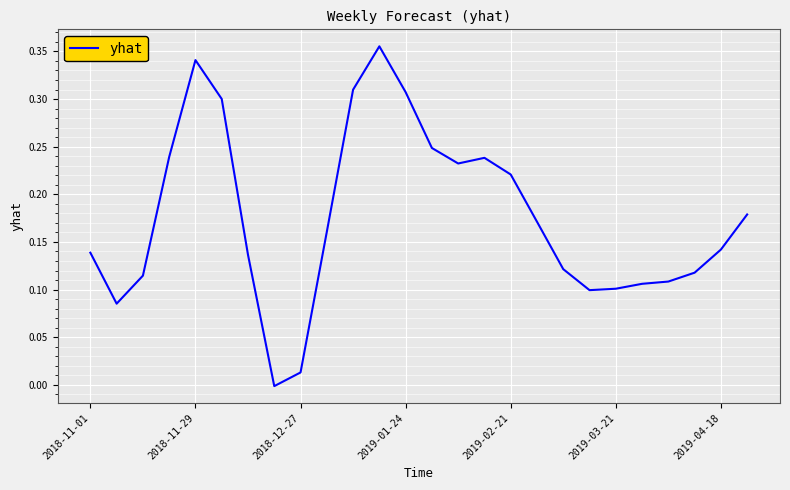

Does the chart have visible grid lines?

Yes